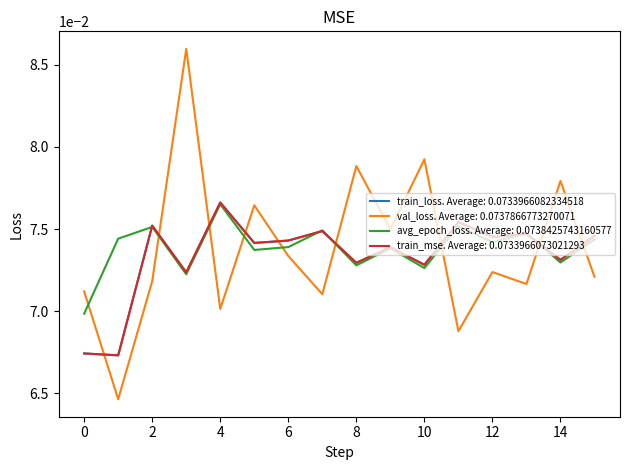

True or false: val_loss. Average: 0.0737866773270071 and train_mse. Average: 0.0733966073021293 intersect in this chart.

True